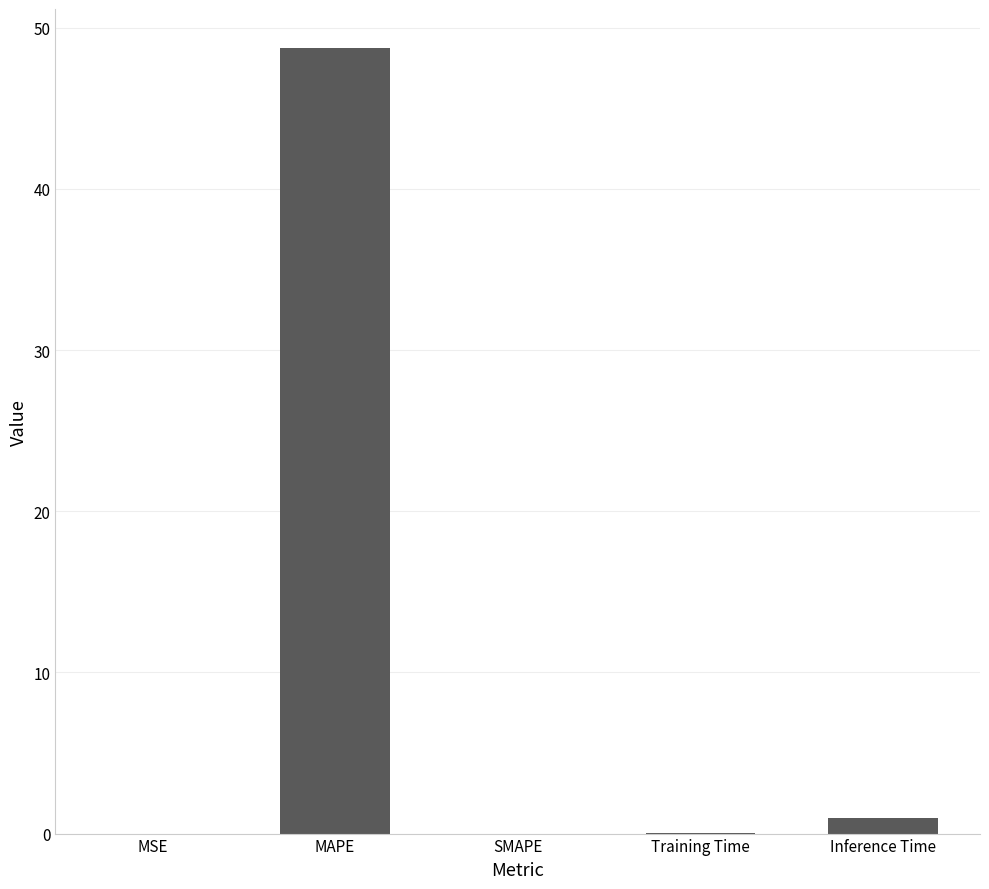

How many categories are shown in the chart?

5